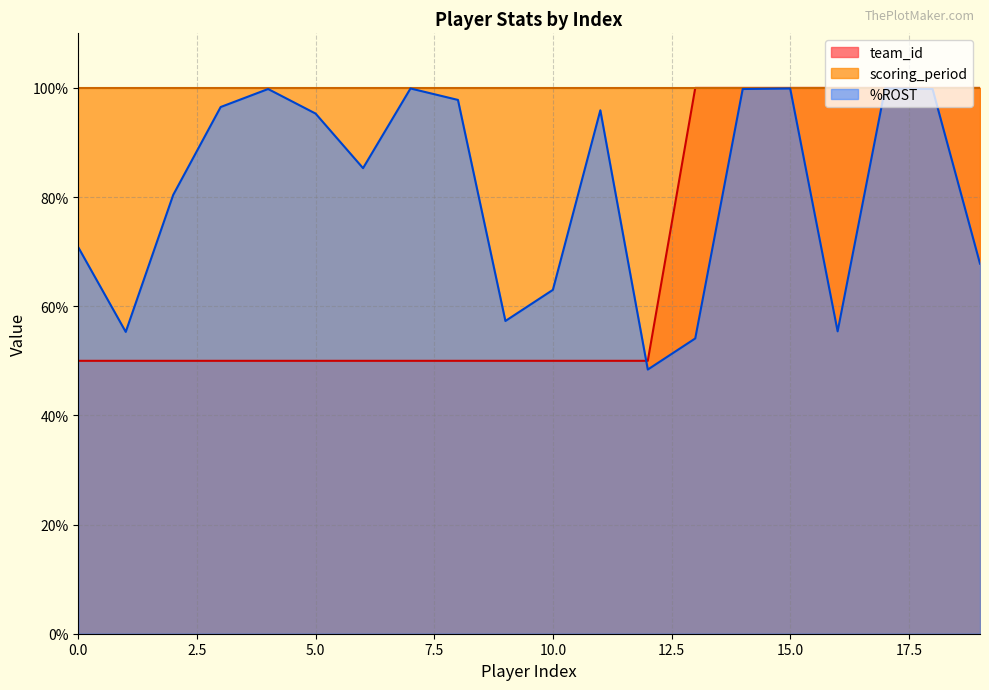

Which series has the largest total across all categories?

scoring_period